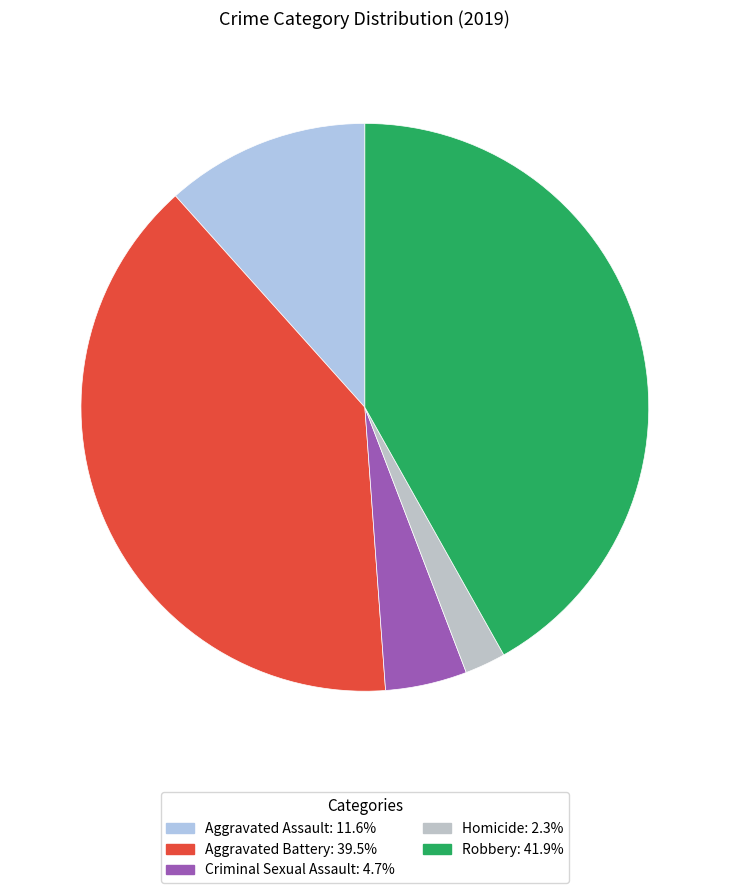

Combined, what portion of the pie is Aggravated Battery and Criminal Sexual Assault?

44.2%